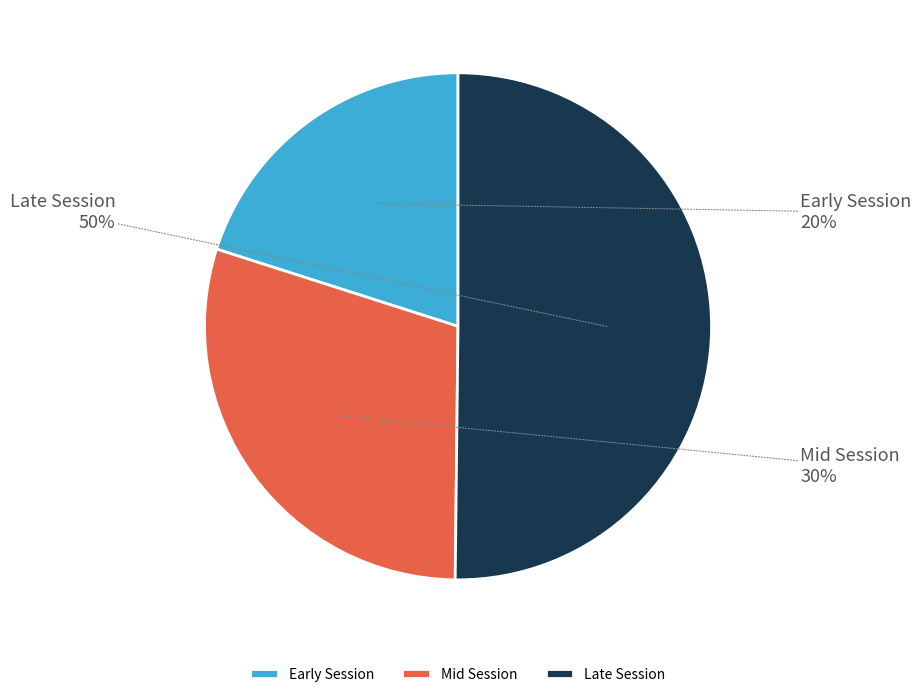

Rank the categories by value from highest to lowest.

Late Session, Mid Session, Early Session